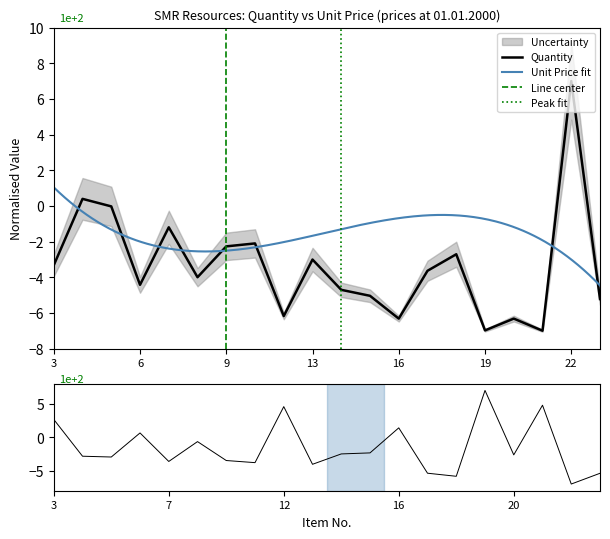

Which category has the highest value in the Quantity series?

22